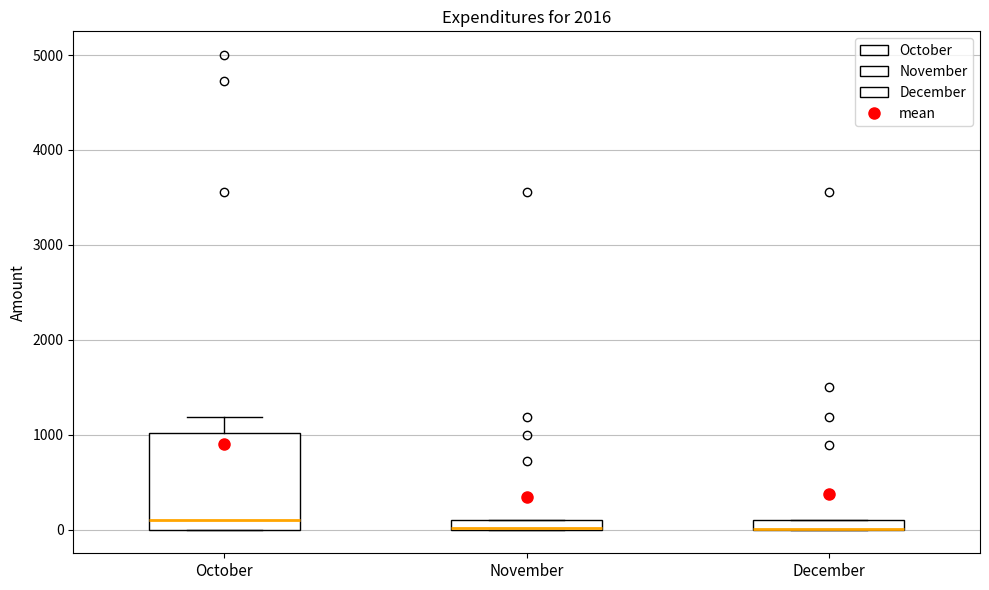

Comparing the boxes themselves (not the whiskers), which one is the tallest?

October